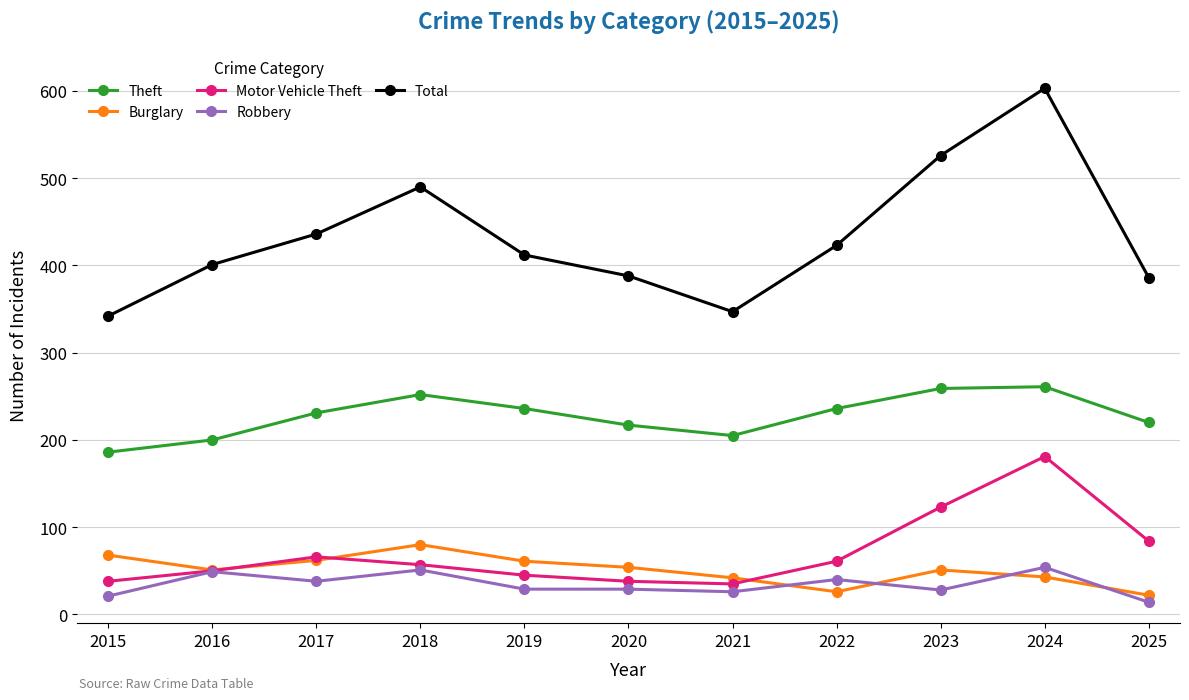

What are all the series names shown in the legend?

Theft, Burglary, Motor Vehicle Theft, Robbery, Total